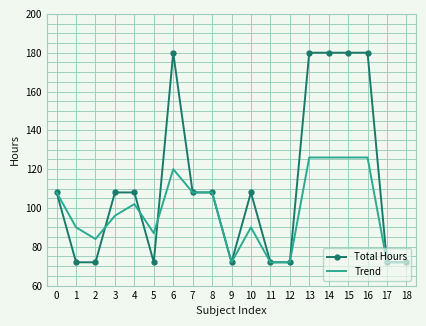

The value of Trend at 11 is 72. True or false?

True